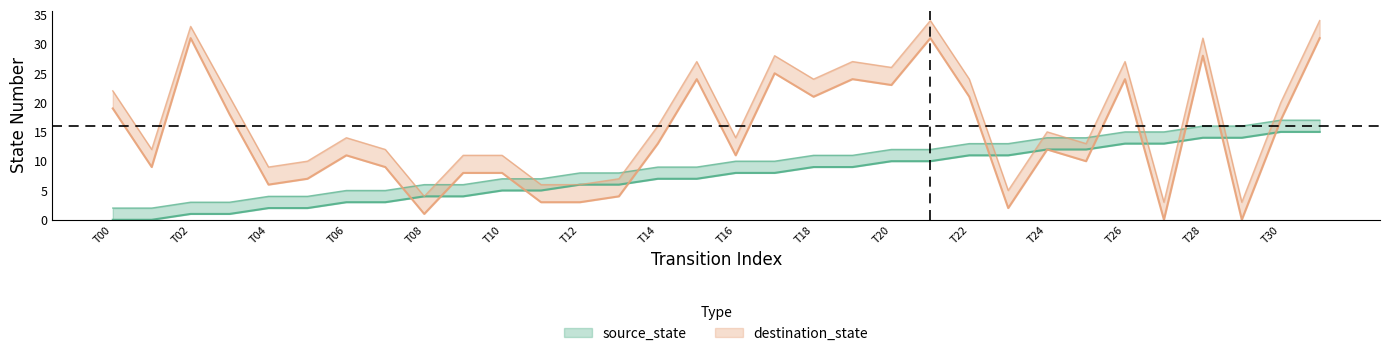

What is the sum of all source_state values?

240